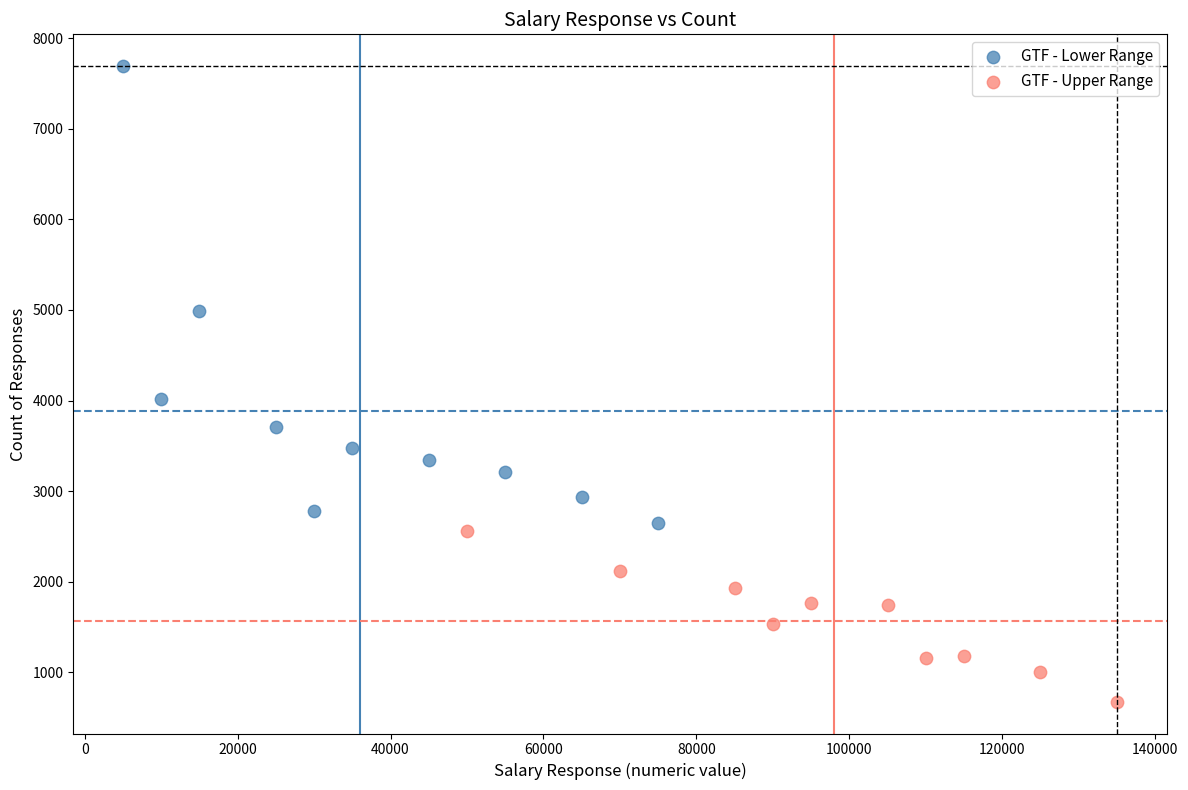

Which series contains the highest Y value?

GTF - Lower Range